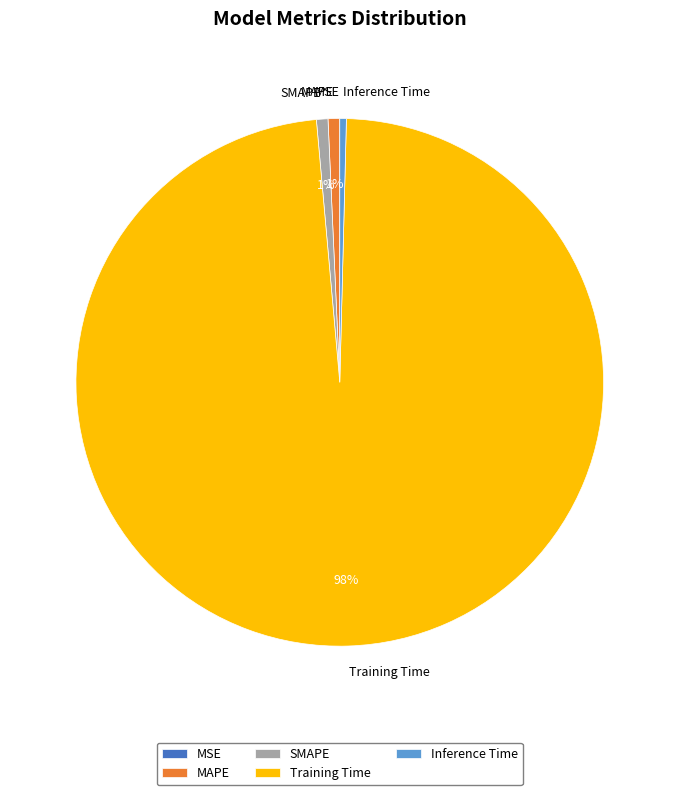

Is there any slice that represents more than half of the pie?

Yes